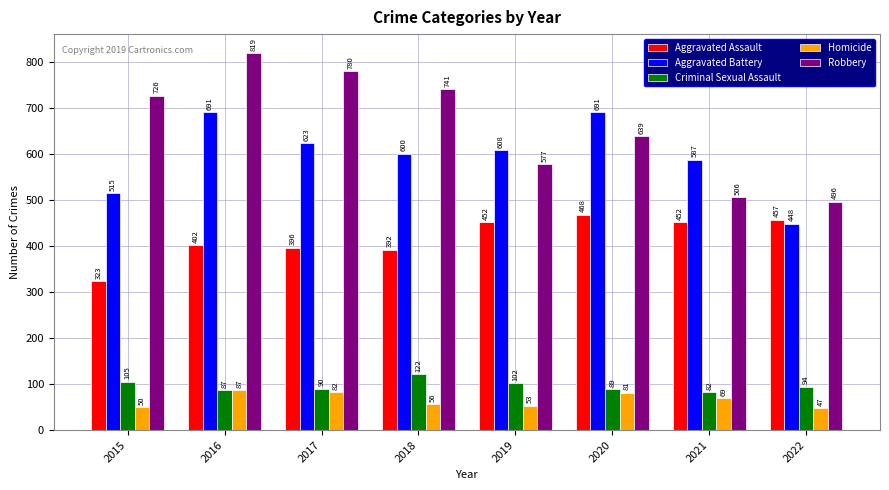

The Homicide series shows 20 at 2015. True or false?

False